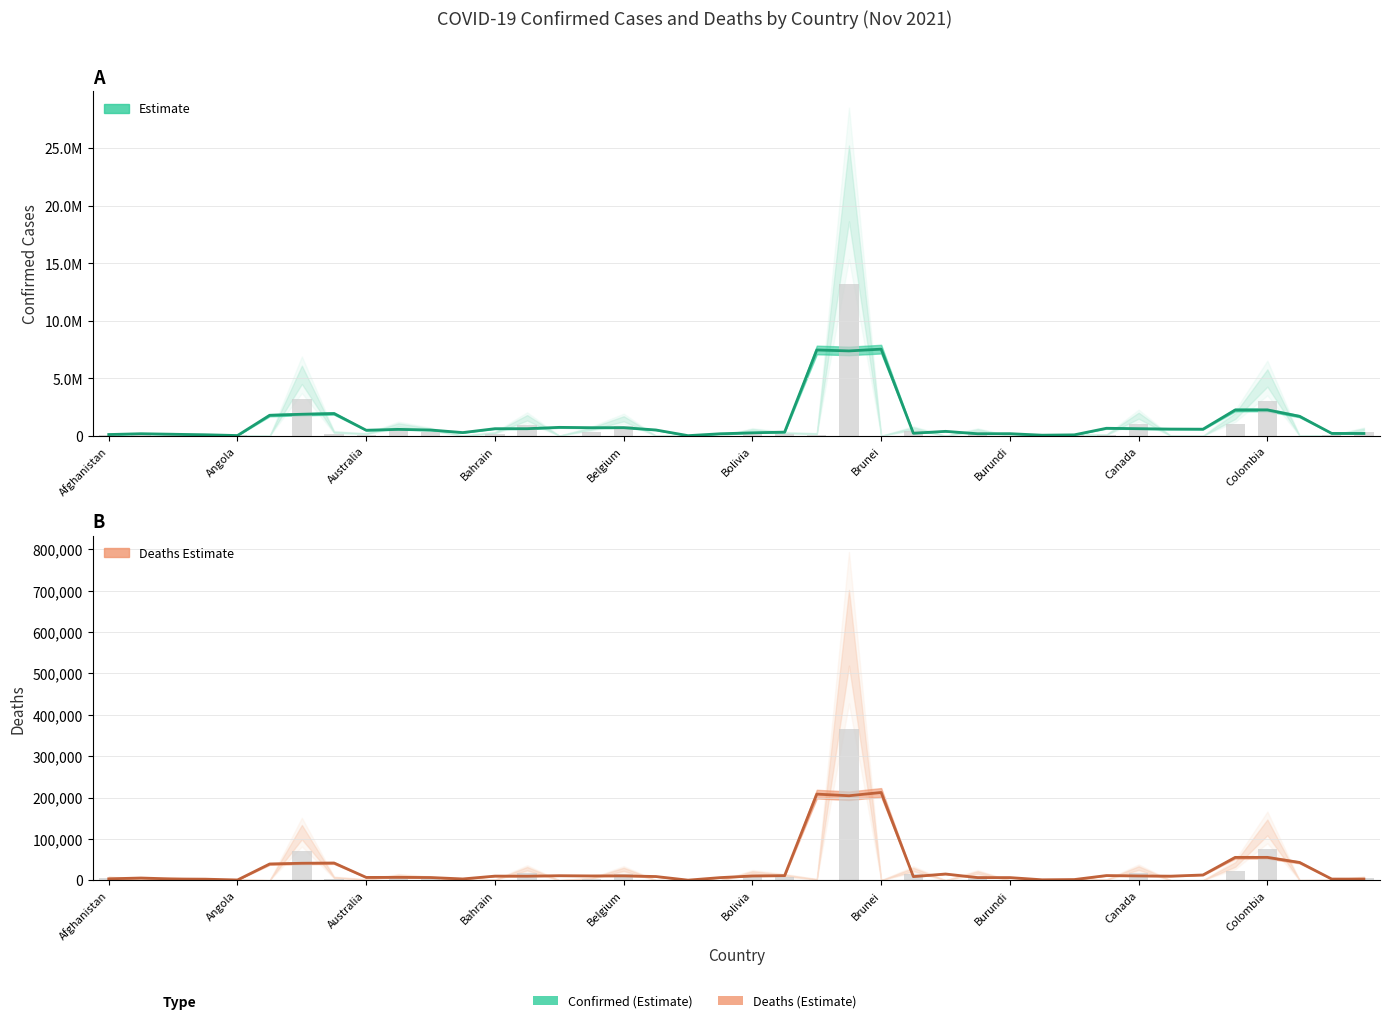

What is the sum of all Confirmed values?

45348880.0